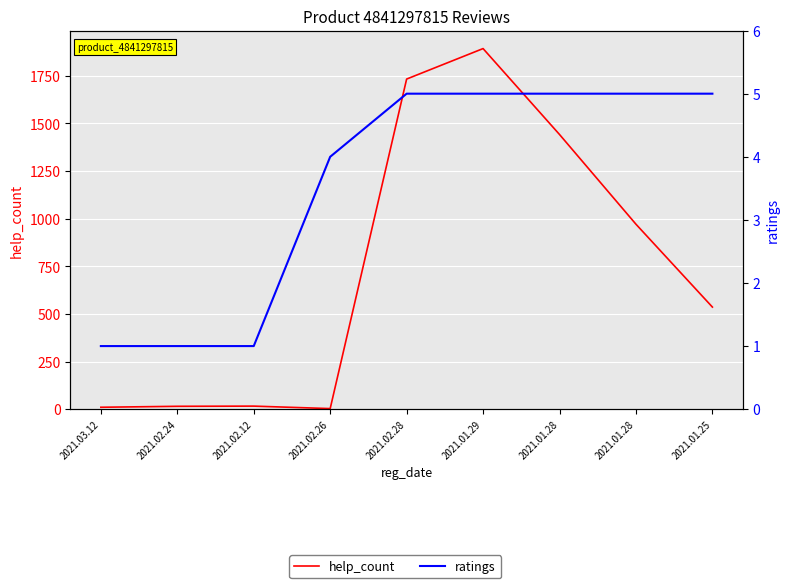

True or false: help_count has a value of 2746 at 2021.02.28.

False